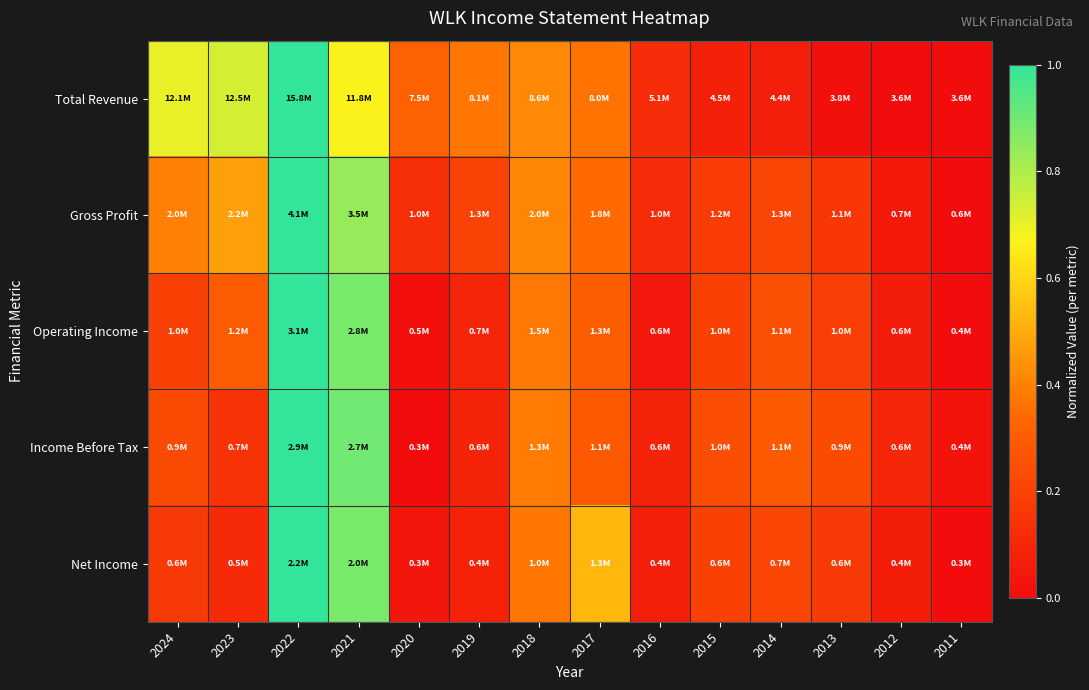

Reading left to right, what are all the values shown in this chart?

Total Revenue: 2024=0.7	2023=0.7	2022=1.0	2021=0.7	2020=0.3	2019=0.4	2018=0.4	2017=0.4	2016=0.1	2015=0.1	2014=0.1	2013=0.0	2012=0.0	2011=0.0
Gross Profit: 2024=0.4	2023=0.5	2022=1.0	2021=0.8	2020=0.1	2019=0.2	2018=0.4	2017=0.3	2016=0.1	2015=0.2	2014=0.2	2013=0.2	2012=0.1	2011=0.0
Operating Income: 2024=0.2	2023=0.3	2022=1.0	2021=0.9	2020=0.0	2019=0.1	2018=0.4	2017=0.3	2016=0.0	2015=0.2	2014=0.3	2013=0.2	2012=0.1	2011=0.0
Income Before Tax: 2024=0.2	2023=0.1	2022=1.0	2021=0.9	2020=0.0	2019=0.1	2018=0.4	2017=0.3	2016=0.1	2015=0.2	2014=0.3	2013=0.2	2012=0.1	2011=0.0
Net Income: 2024=0.2	2023=0.1	2022=1.0	2021=0.9	2020=0.0	2019=0.1	2018=0.4	2017=0.5	2016=0.1	2015=0.2	2014=0.2	2013=0.2	2012=0.1	2011=0.0